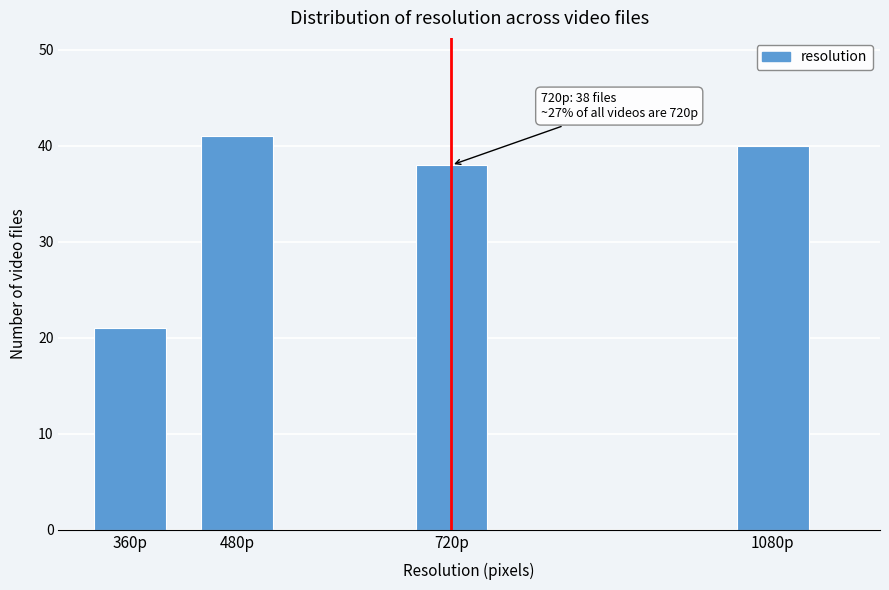

Reading left to right, extract all data points from this chart.

21	41	38	40